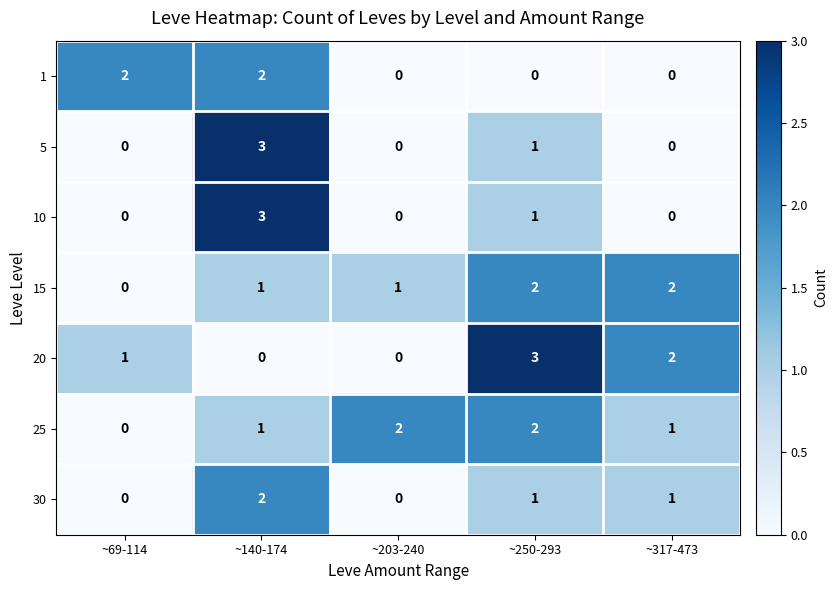

Count the 5 values in the range 0 to 1.

4